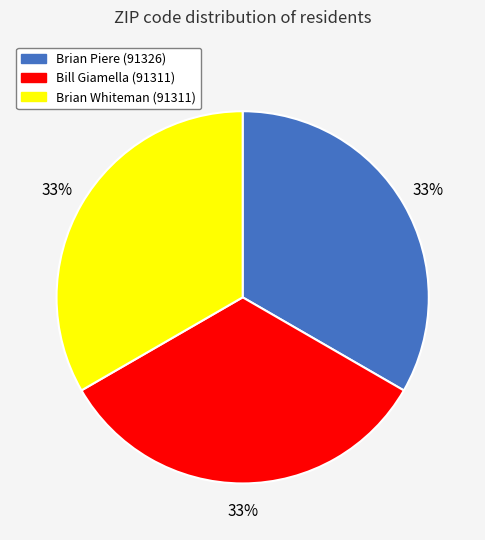

What is the ratio of the value at Brian Piere to the value at Bill Giamella?

1.0